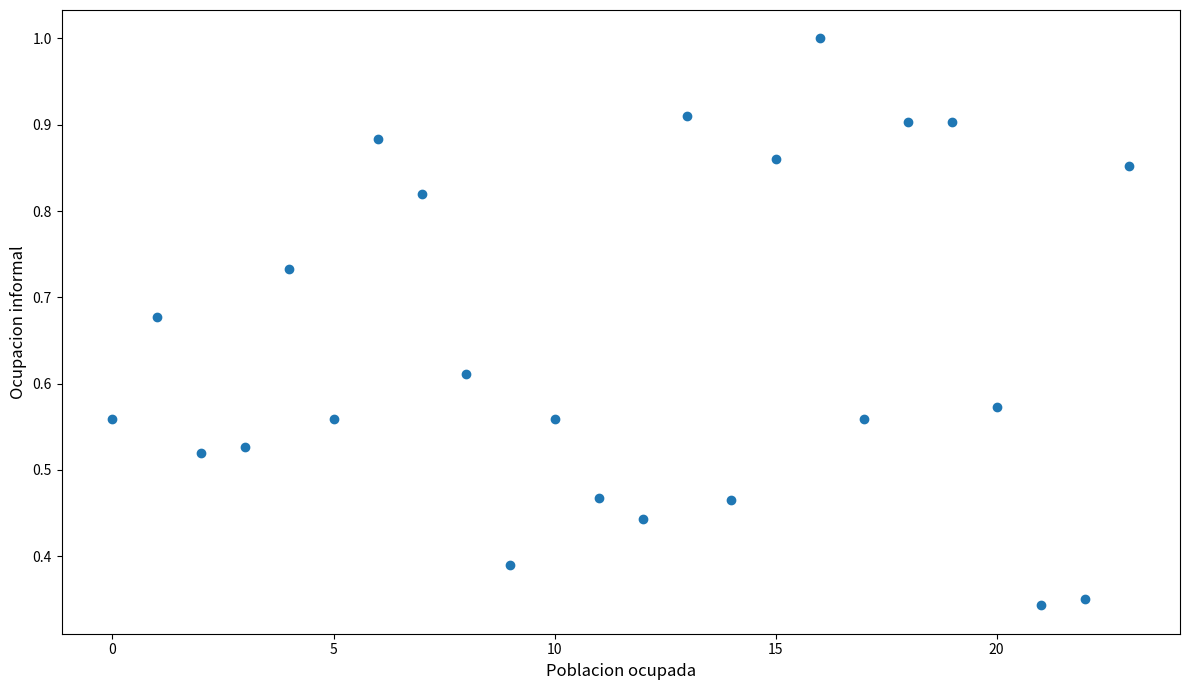

How many data points are displayed?

24